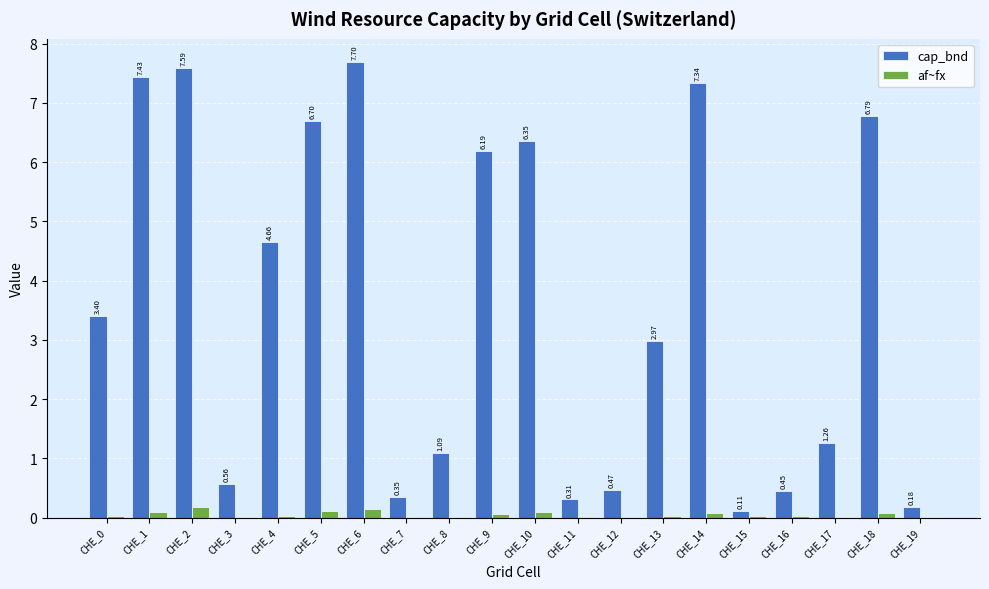

How many groups of bars are there?

20